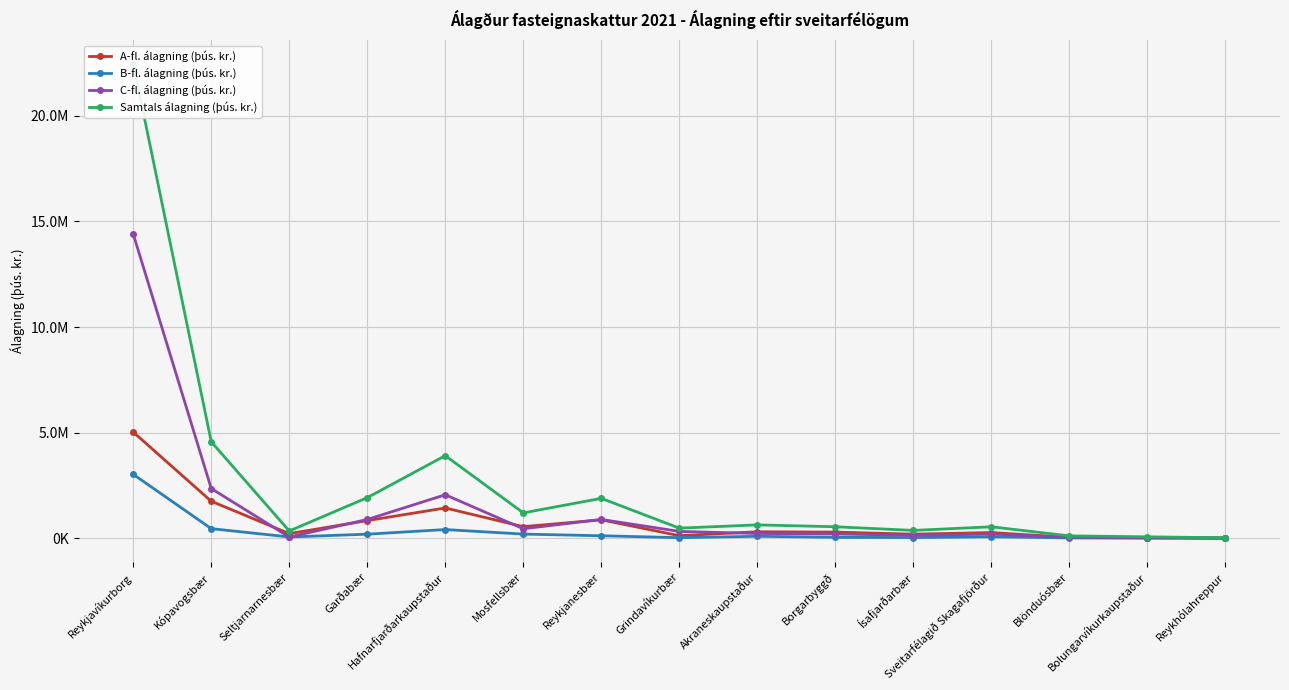

What is the label of the 2nd point from the left?

Kópavogsbær